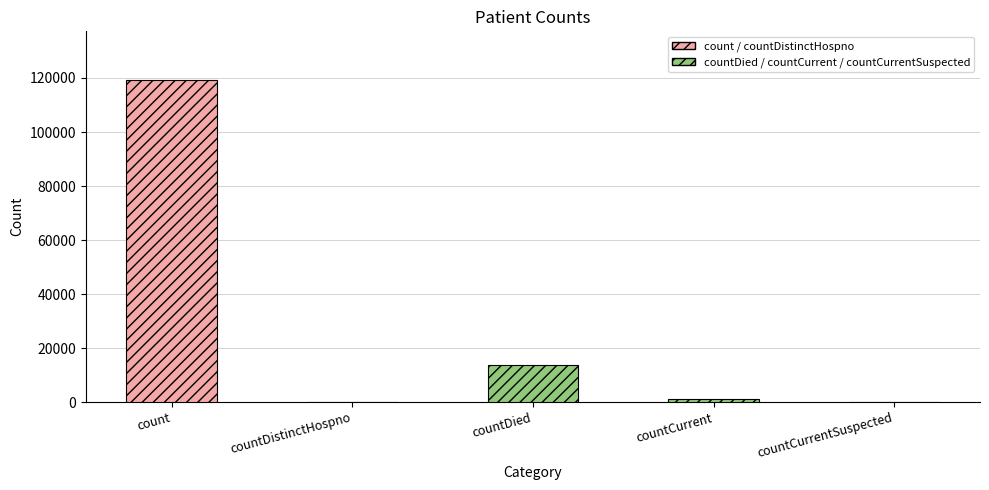

Rank the categories by value from highest to lowest.

count, countDied, countCurrent, countDistinctHospno, countCurrentSuspected